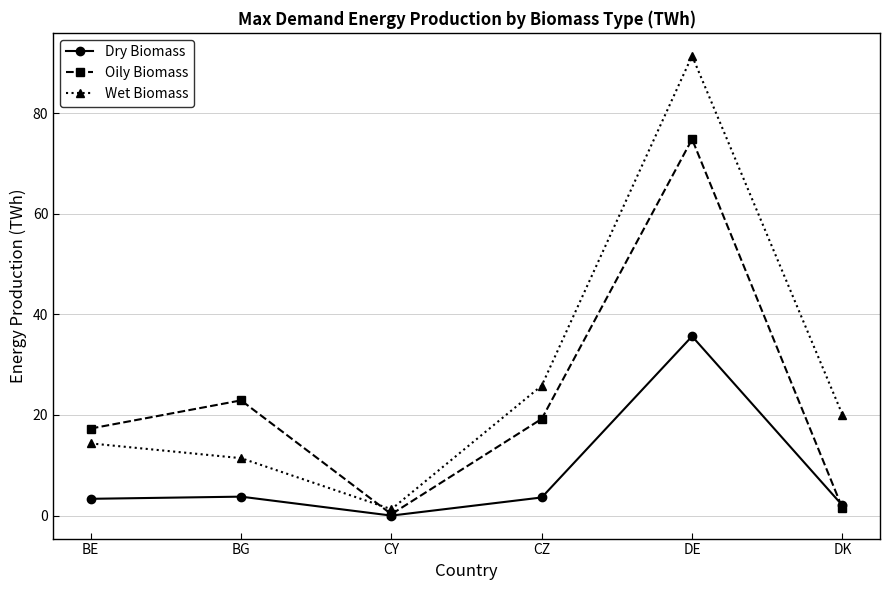

How many lines are shown in the chart?

3